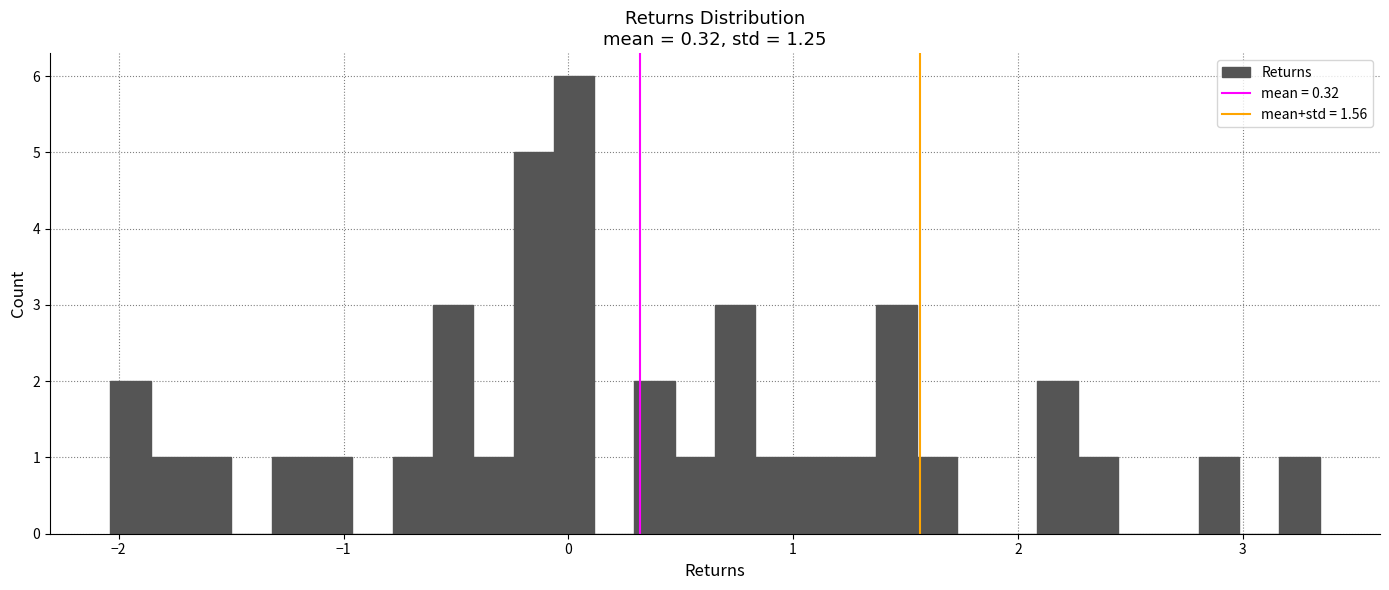

Around what value on the x-axis is the tallest bar? Give the approximate position of its centre, as read against the axis.

0.0